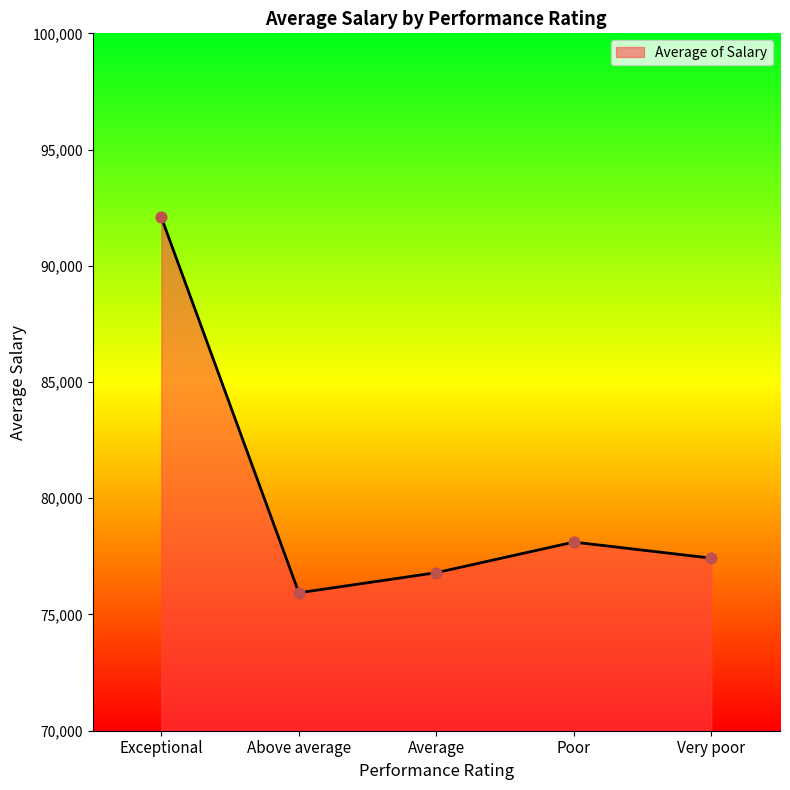

Which has a higher value, Average or Very poor?

Very poor